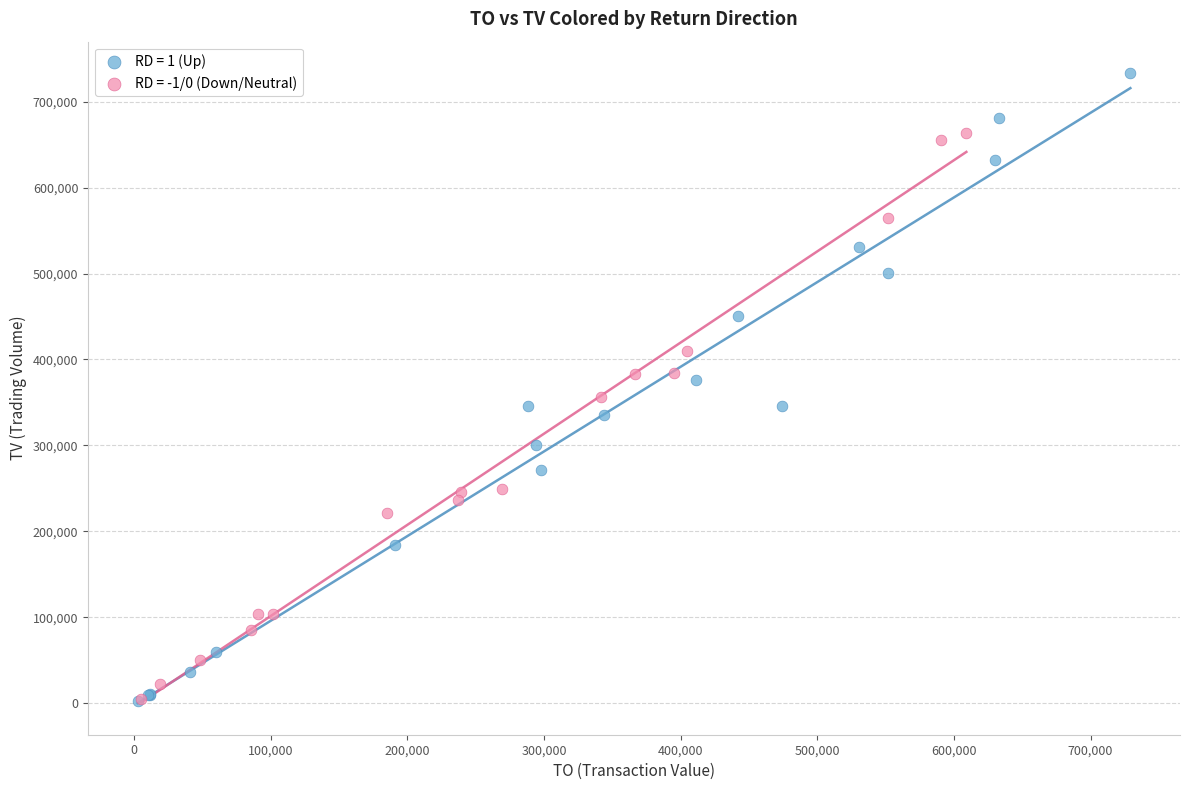

Which series has the largest Y range (max minus min)?

RD = 1 (Up)